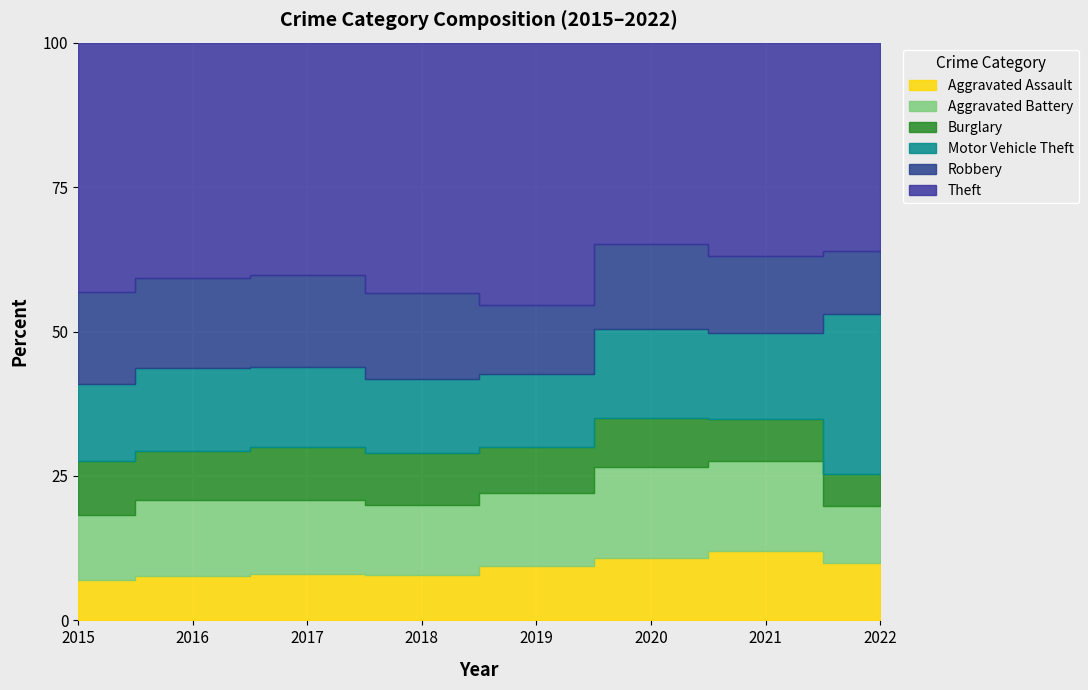

In Aggravated Battery, how many points are lower than both neighbors (excluding endpoints)?

1